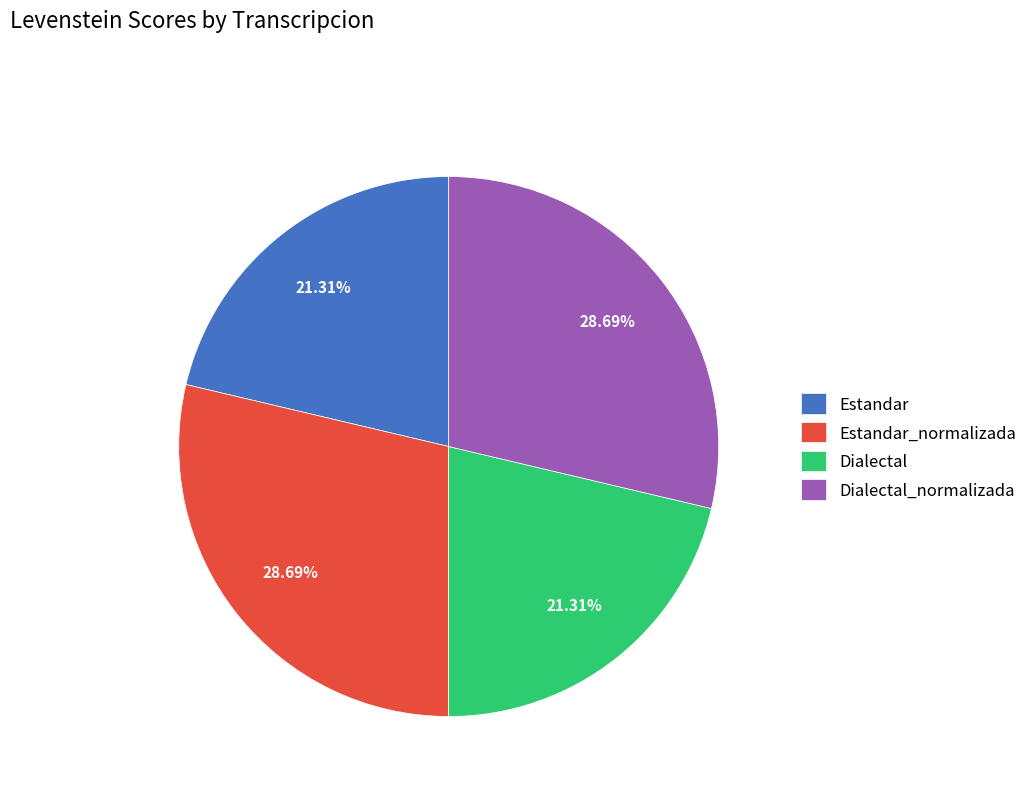

To the nearest percent, what is the combined percentage of Dialectal and Estandar_normalizada?

50%